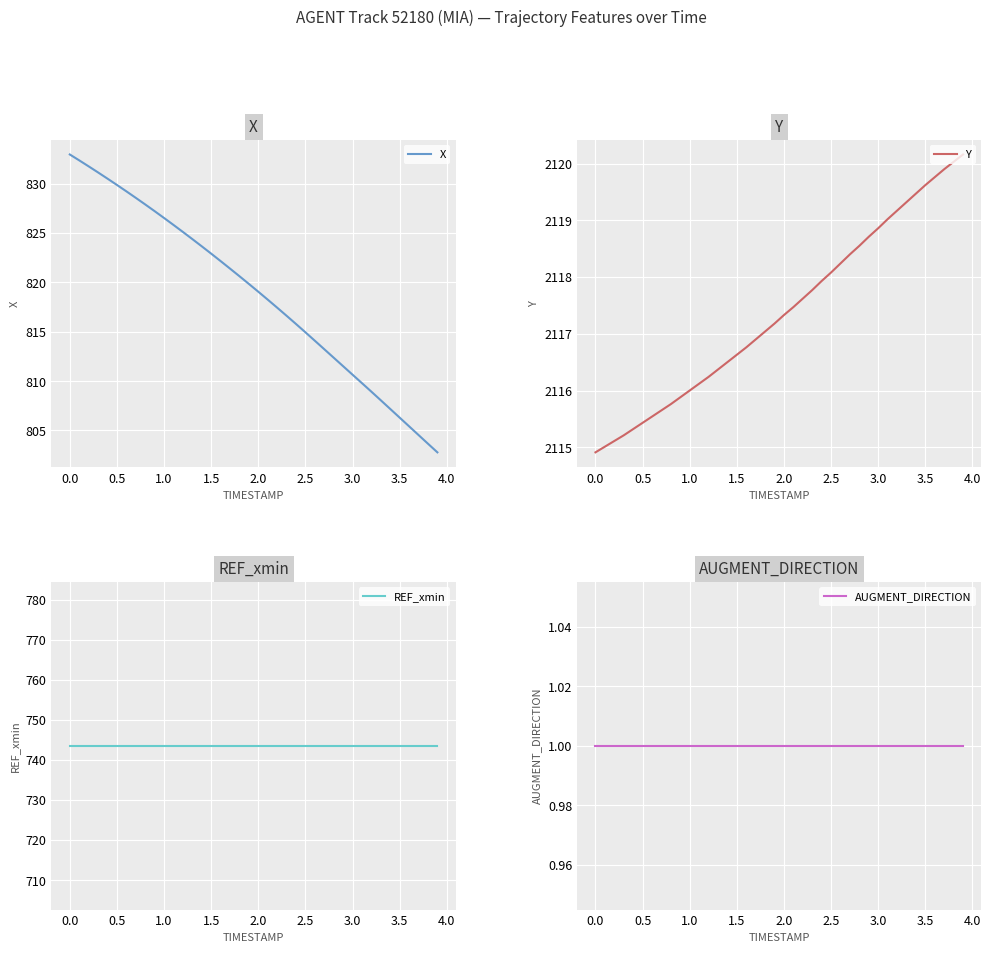

What is the minimum value shown in the chart?

1.0